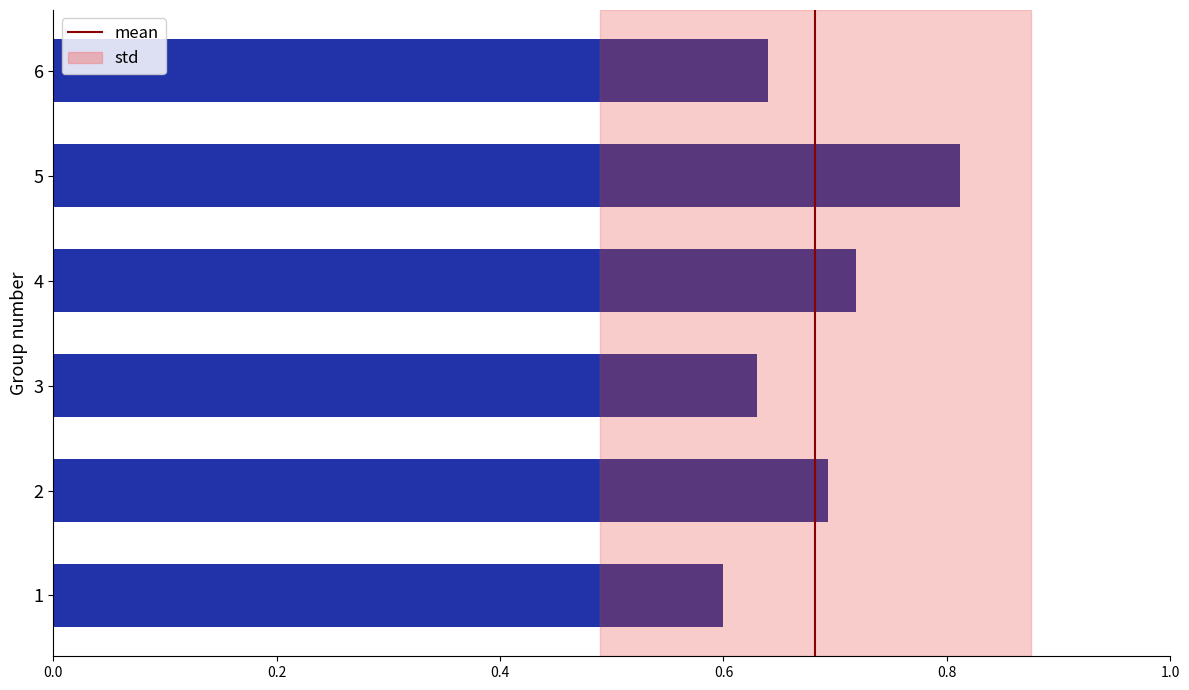

What is the sum of all values?

4.1